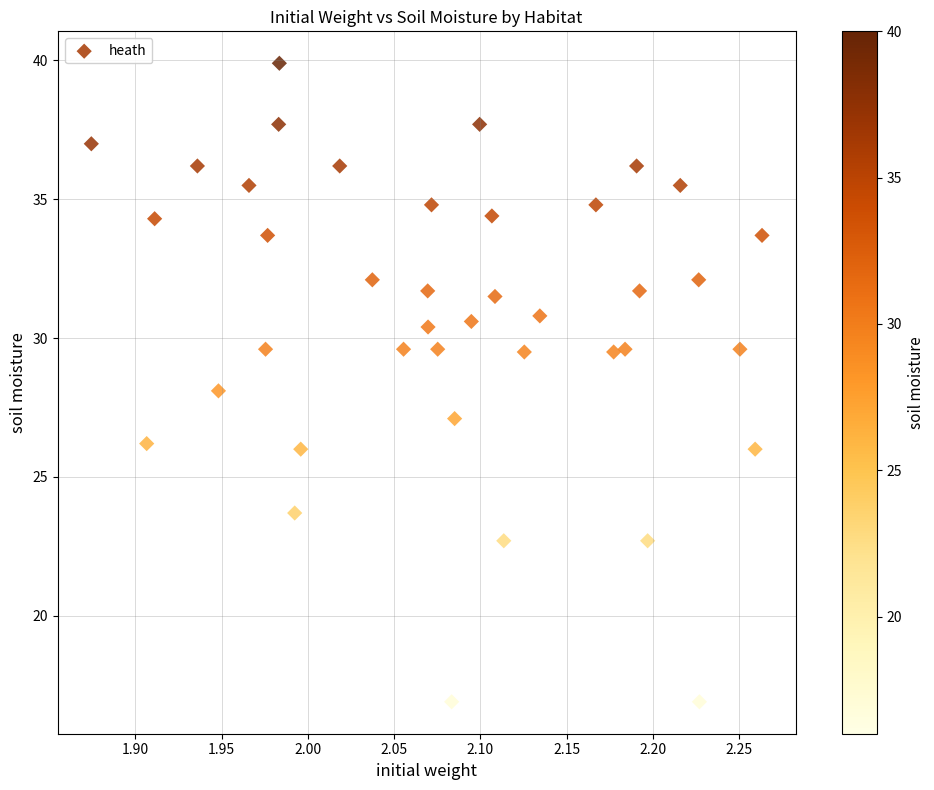

What is the range of X values (max minus min)?

0.4